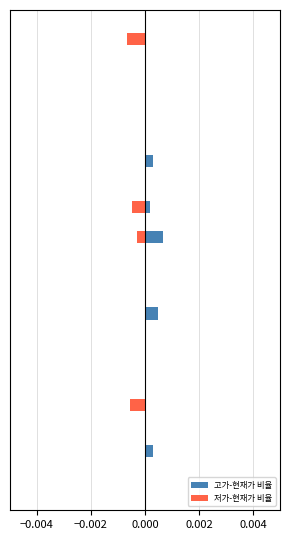

How many bars are there in each group?

2